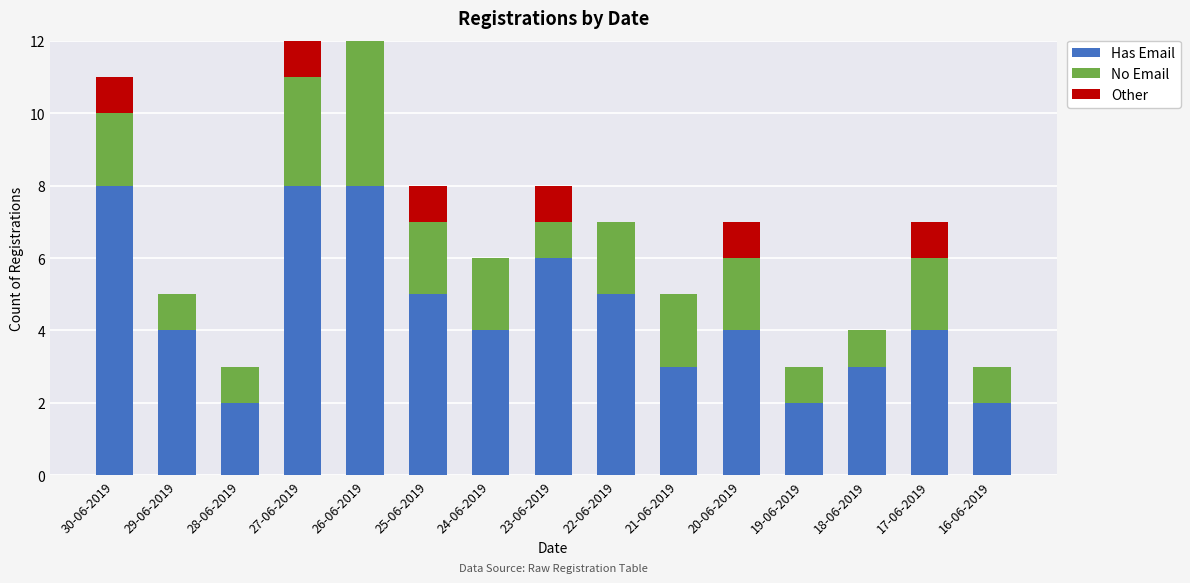

Is it true that Has Email equals 11 at 30-06-2019?

False